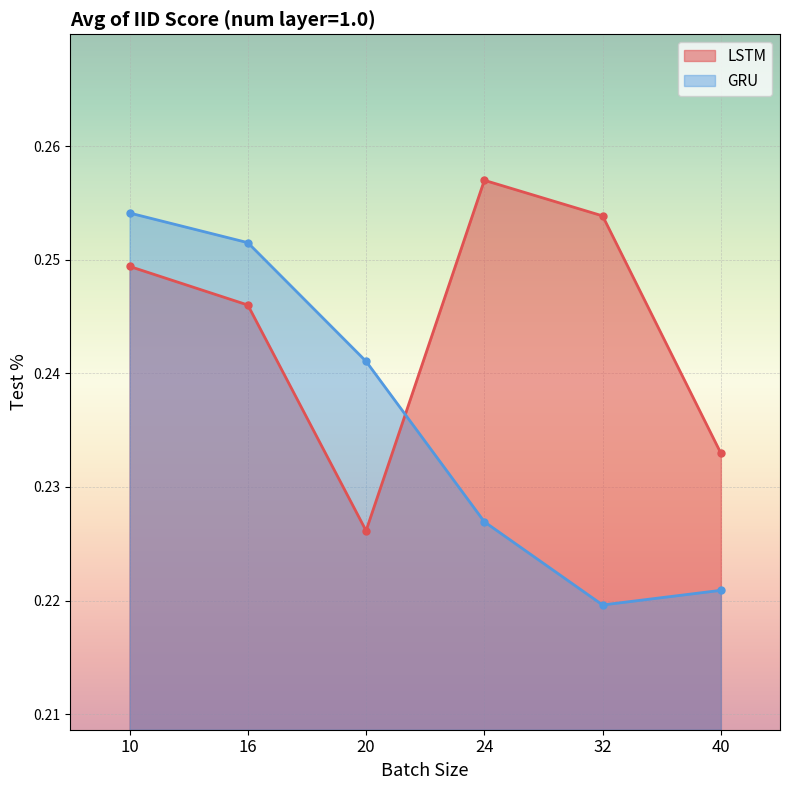

Rank the series at 20 from lowest to highest value.

LSTM, GRU